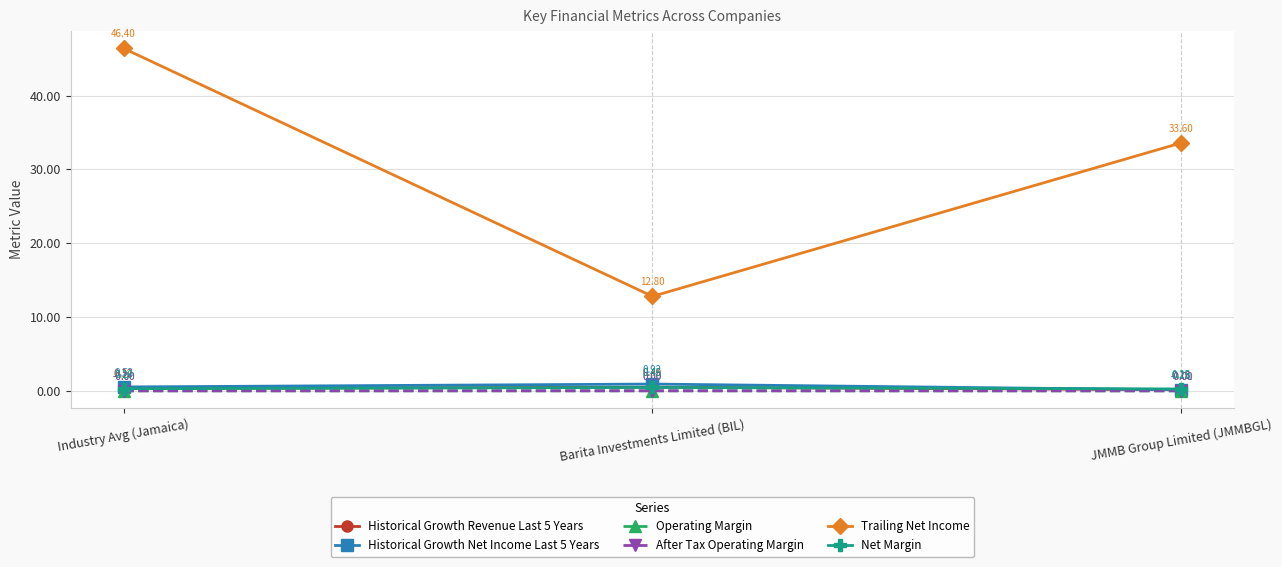

What is the total value across all series at JMMB Group Limited (JMMBGL)?

34.1